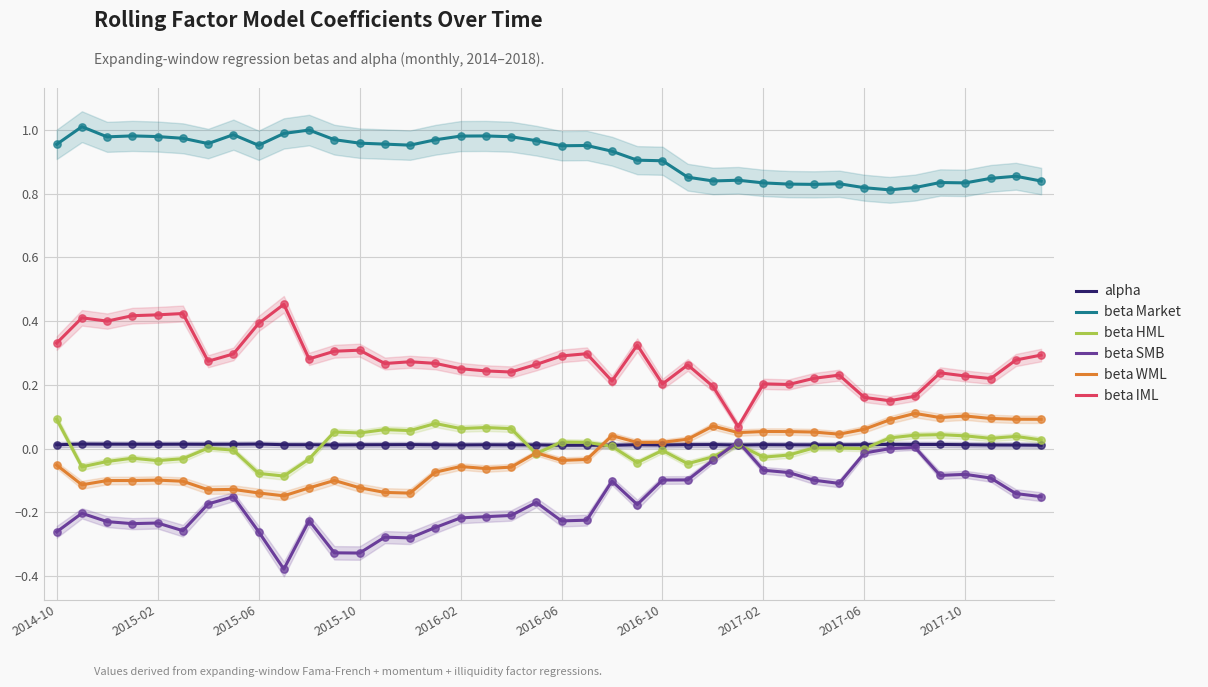

Which series contains the lowest Y value?

beta SMB